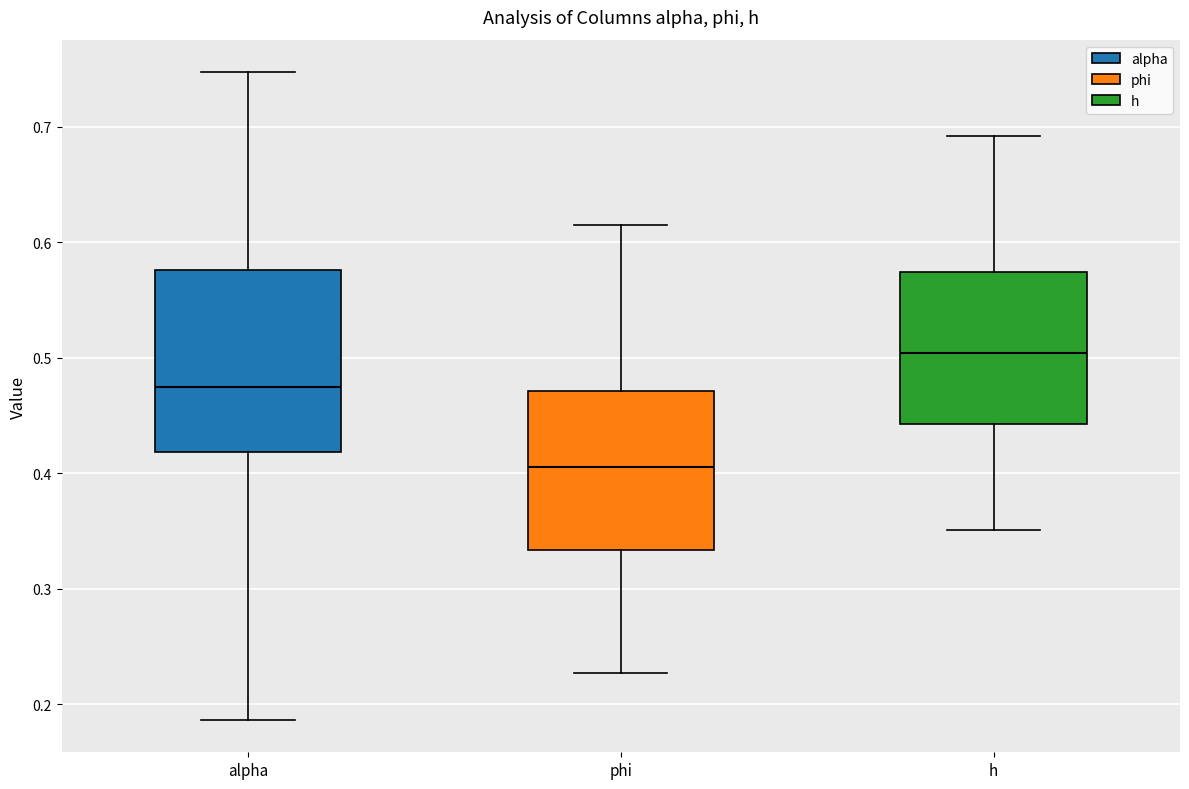

Which box is the tallest, from its lower edge to its upper edge?

alpha